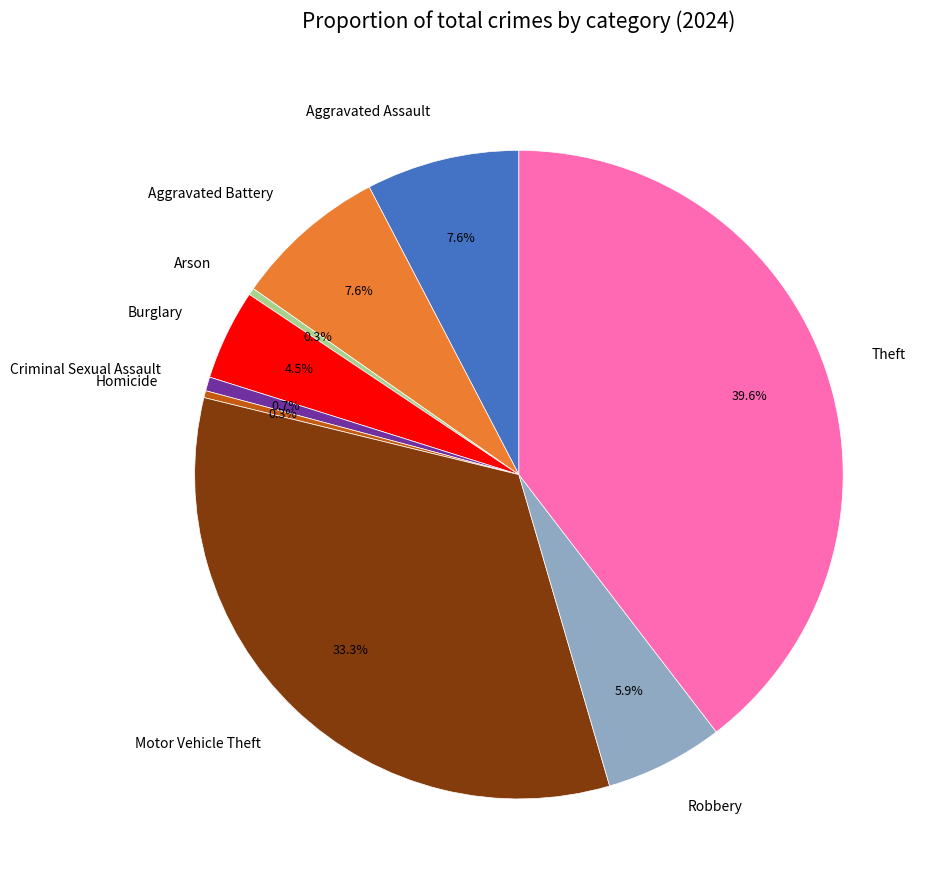

How many slices are in this pie chart?

9